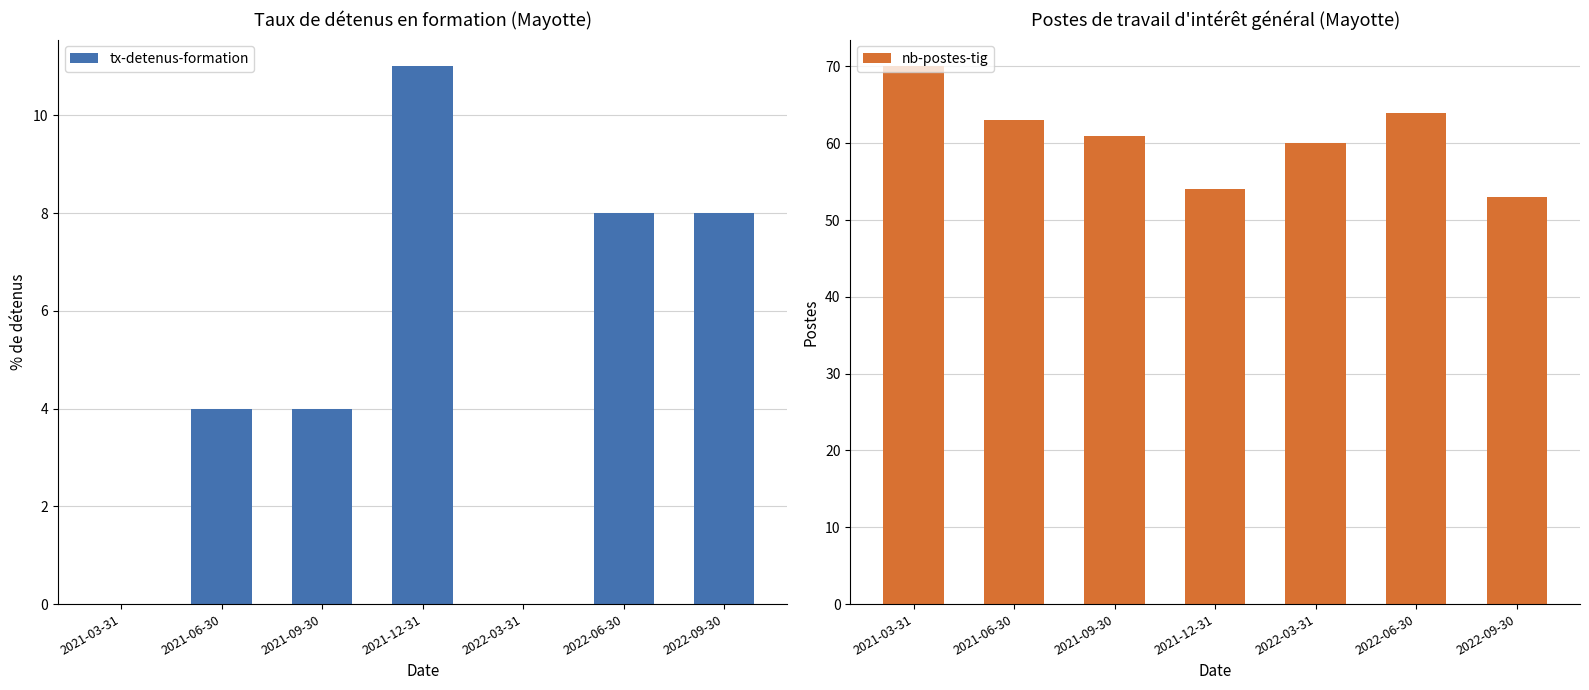

What is the label of the 2nd bar from the left?

2021-06-30